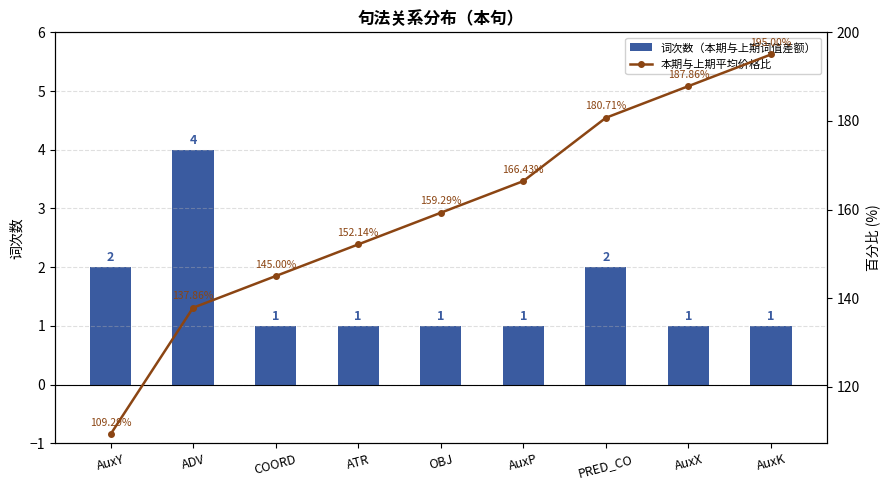

Which has a higher value, AuxY or AuxX?

AuxY